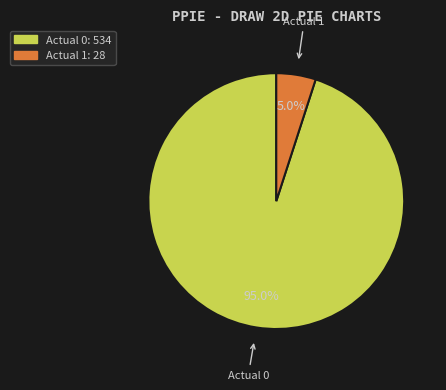

Is it true that Actual 1 is 5% of the pie?

True